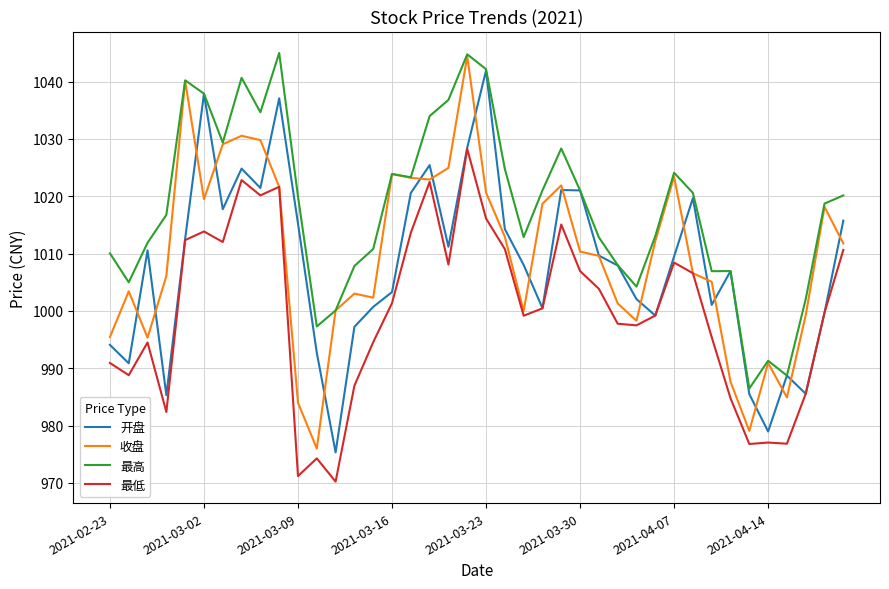

What is the difference between the maximum and minimum values in the 开盘 series?

66.6